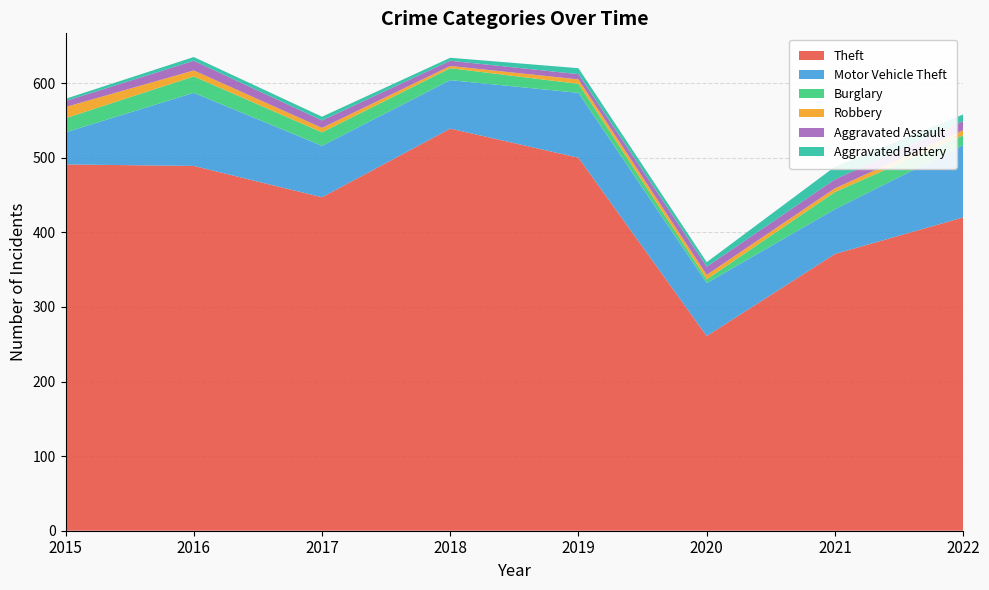

Reading left to right, transcribe all the data shown in this chart.

Theft: 2015=491	2016=489	2017=447	2018=539	2019=500	2020=261	2021=371	2022=420
Motor Vehicle Theft: 2015=43	2016=98	2017=69	2018=65	2019=87	2020=71	2021=60	2022=97
Burglary: 2015=19	2016=22	2017=18	2018=16	2019=12	2020=5	2021=23	2022=13
Robbery: 2015=15	2016=8	2017=6	2018=3	2019=6	2020=6	2021=5	2022=7
Aggravated Assault: 2015=8	2016=13	2017=10	2018=7	2019=7	2020=11	2021=12	2022=12
Aggravated Battery: 2015=3	2016=5	2017=5	2018=4	2019=8	2020=6	2021=17	2022=9